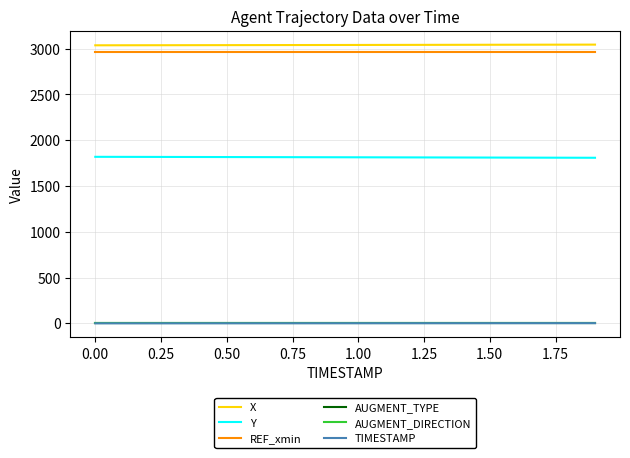

True or false: Y and REF_xmin cross at least once.

False